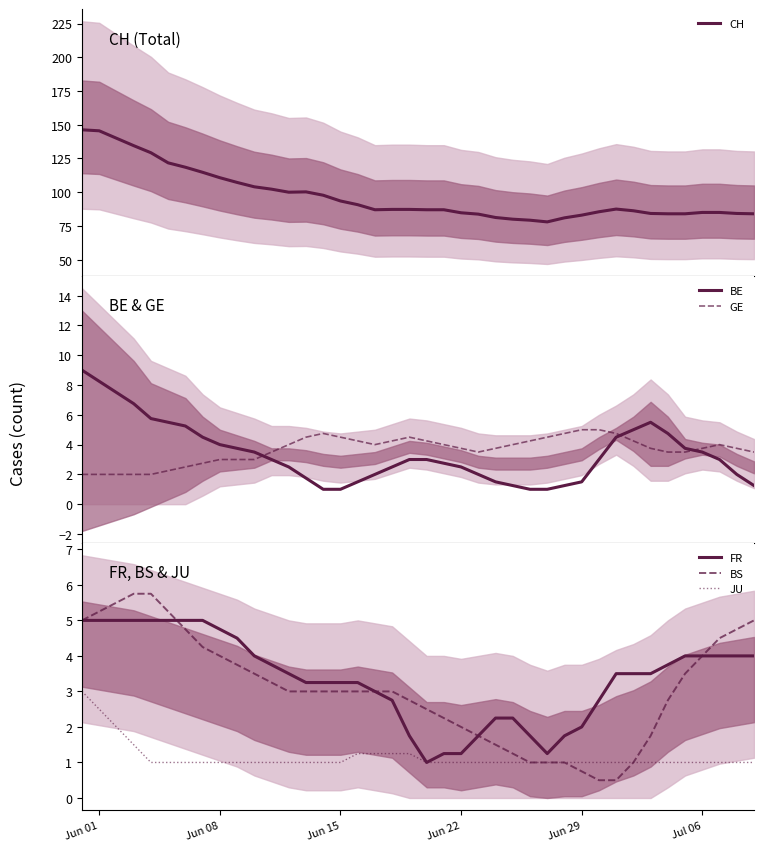

What is the lowest value of the BS series?

0.5